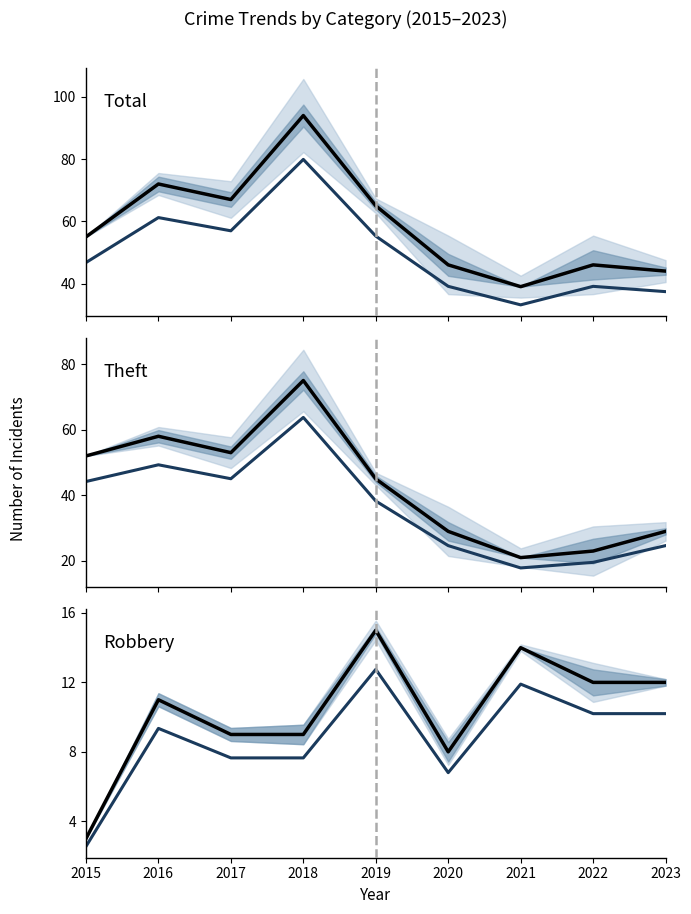

Rank the series at 2018 from highest to lowest value.

Total, Total (secondary), Theft, Theft (secondary), Robbery, Robbery (secondary)